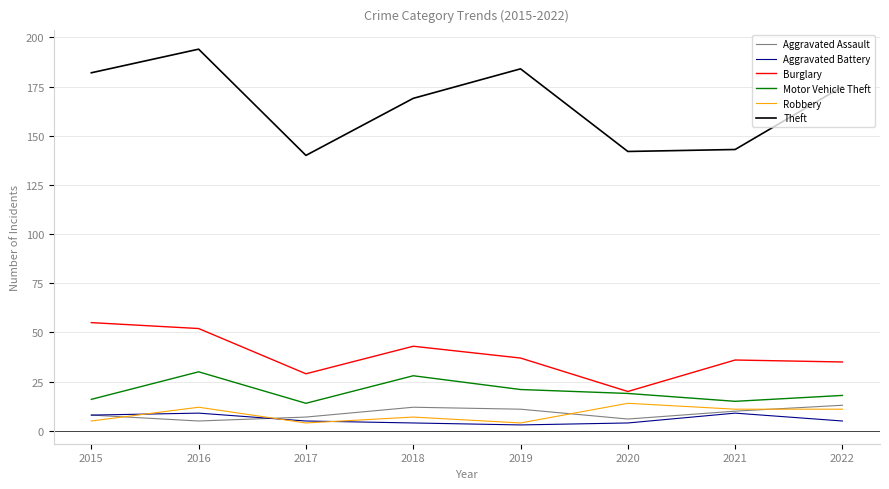

At which category is the sum across all series the highest?

2016